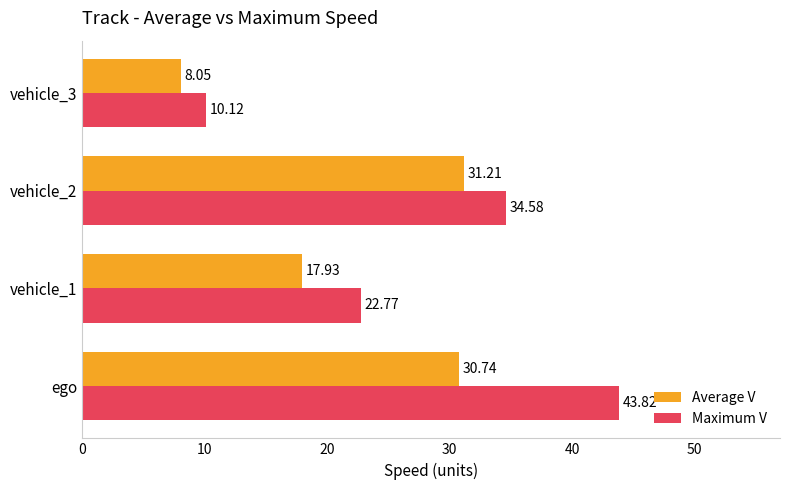

Which series has the largest total across all categories?

Maximum V